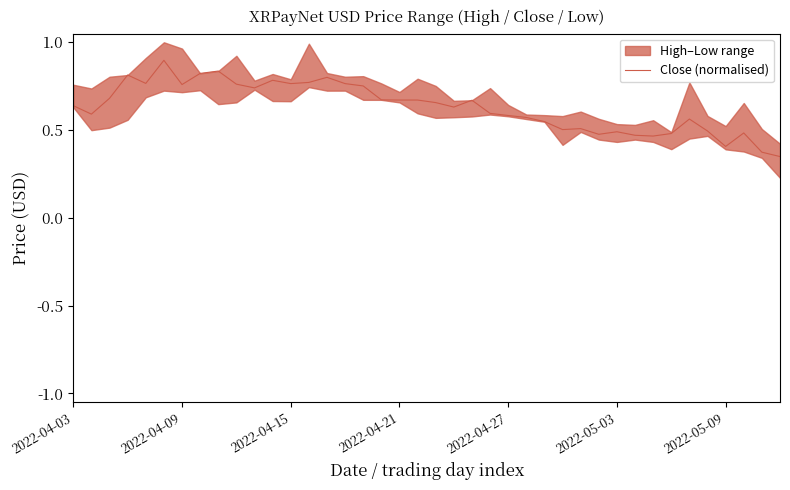

What is the greatest value displayed?

0.9